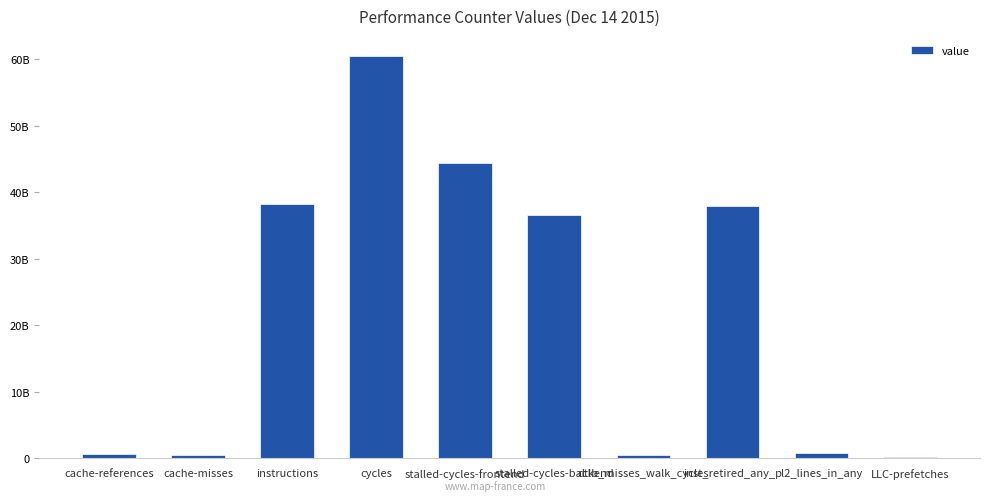

Does the chart contain any negative values?

No